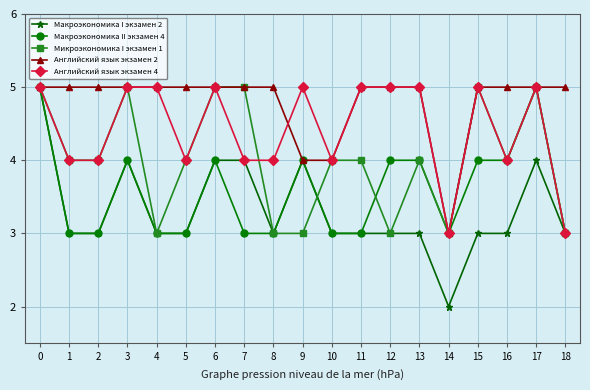

What are all the series names shown in the legend?

Макроэкономика I экзамен 2, Макроэкономика II экзамен 4, Микроэкономика I экзамен 1, Английский язык экзамен 2, Английский язык экзамен 4